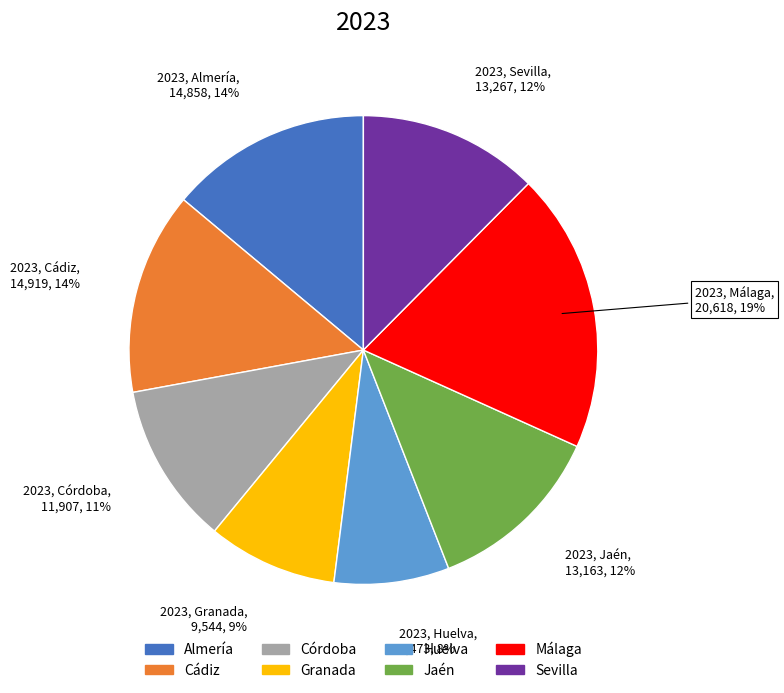

Between Málaga and Córdoba, which is larger?

Málaga